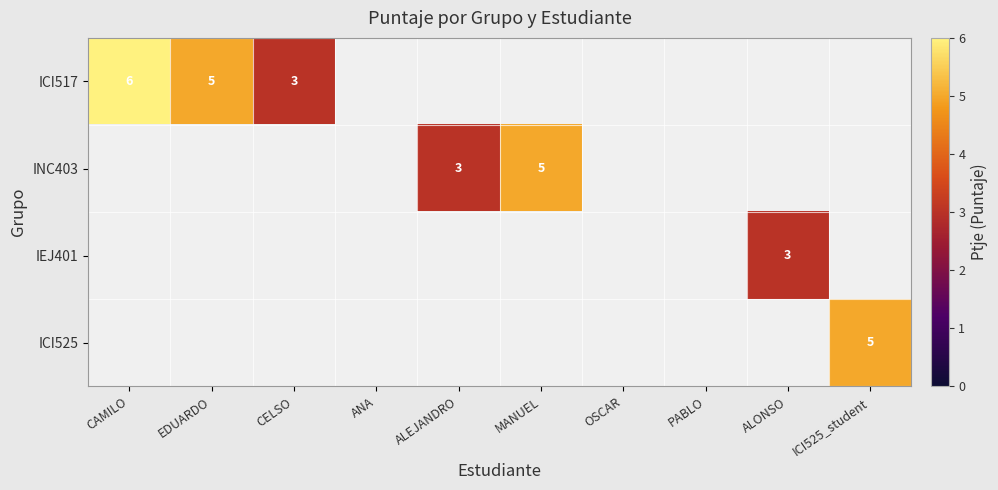

True or false: ICI517 has a value of 5 at EDUARDO.

True